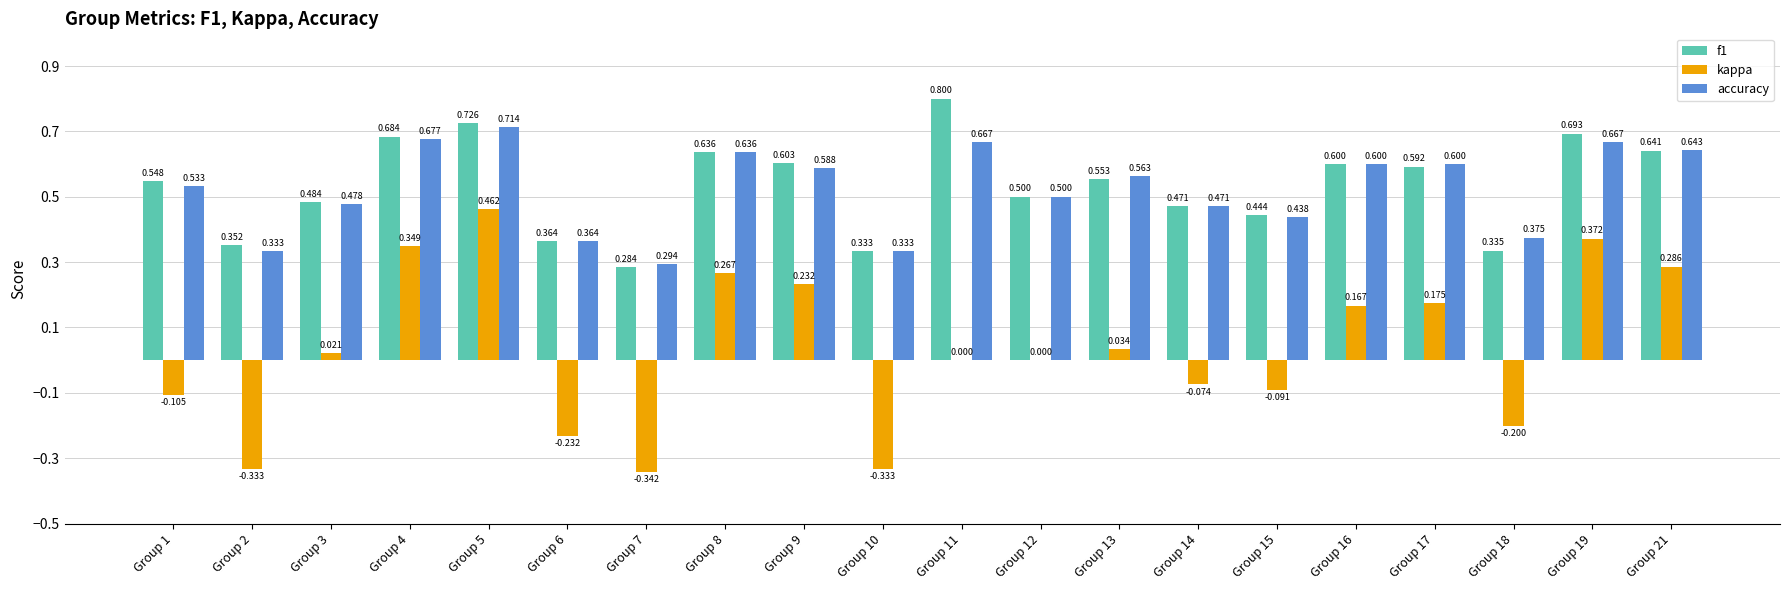

Which series changed the most between Group 8 and Group 16?

kappa